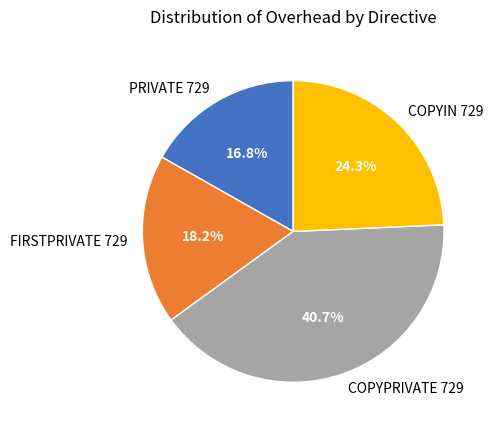

Is there a majority slice in this chart?

No